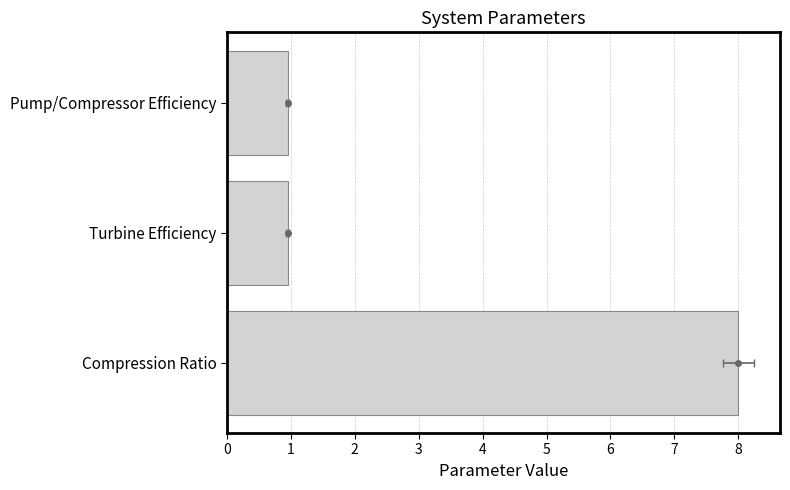

Between Pump/Compressor Efficiency and Compression Ratio, which is larger?

Compression Ratio